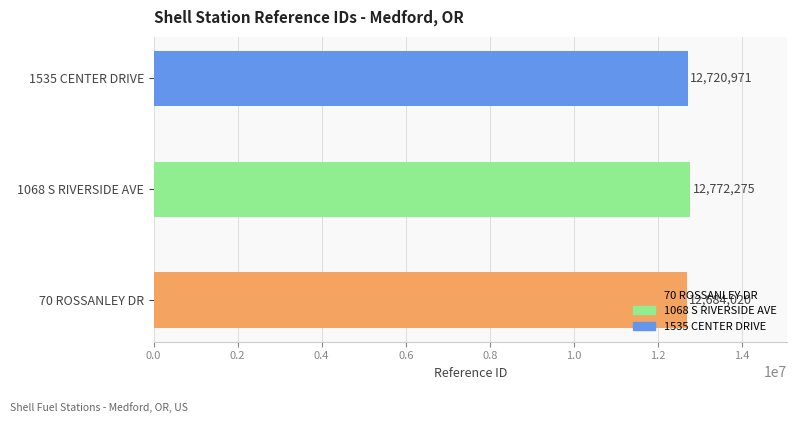

Which category has the highest value across all series?

1068 S RIVERSIDE AVE